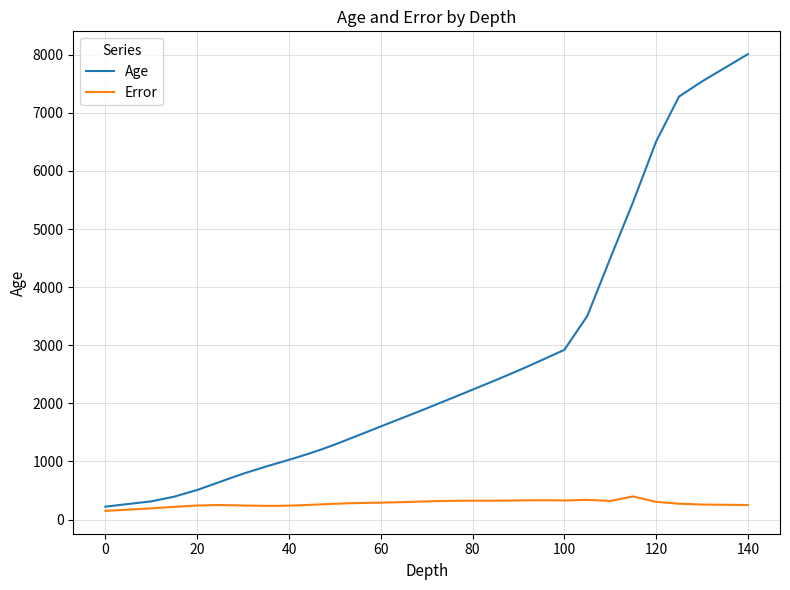

List the series in order of their peak value, lowest first.

Error, Age